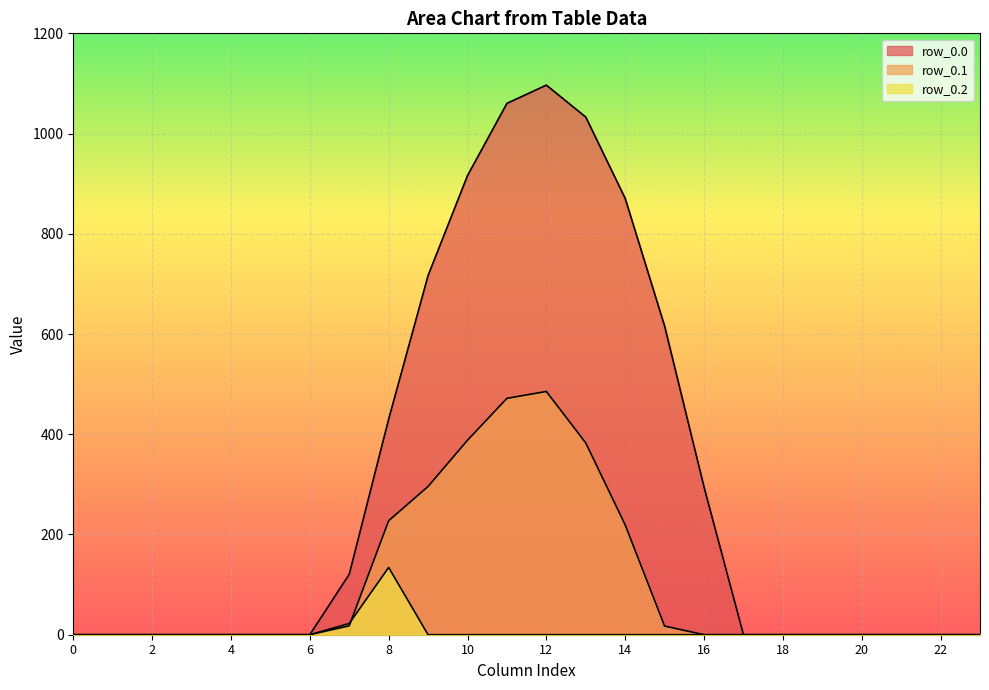

Where is the first local maximum for row_0.2?

8